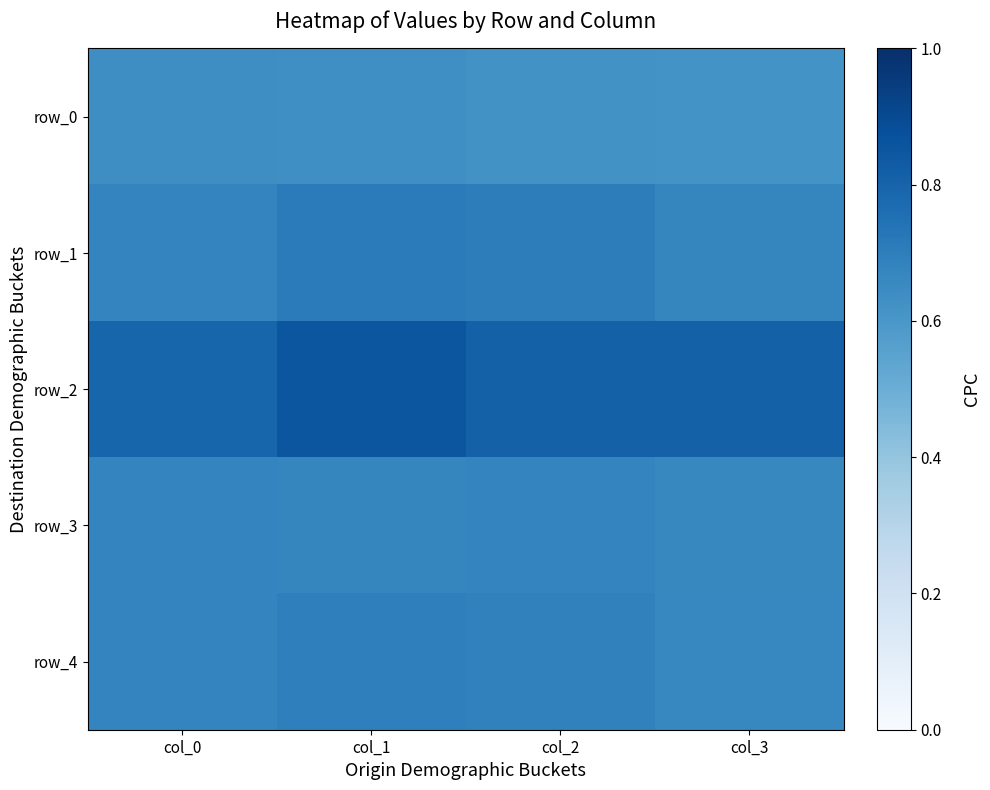

Which series has the largest total across all categories?

row_2